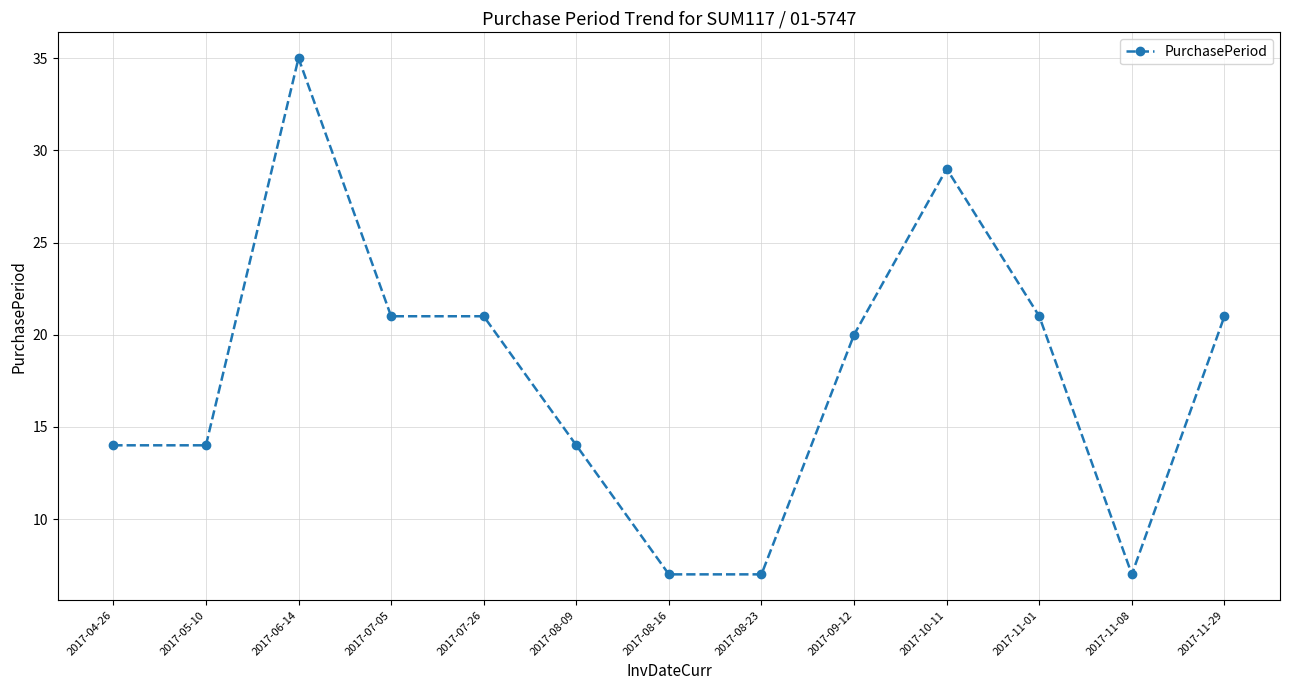

Reading left to right, transcribe all the data shown in this chart.

14	14	35	21	21	14	7	7	20	29	21	7	21